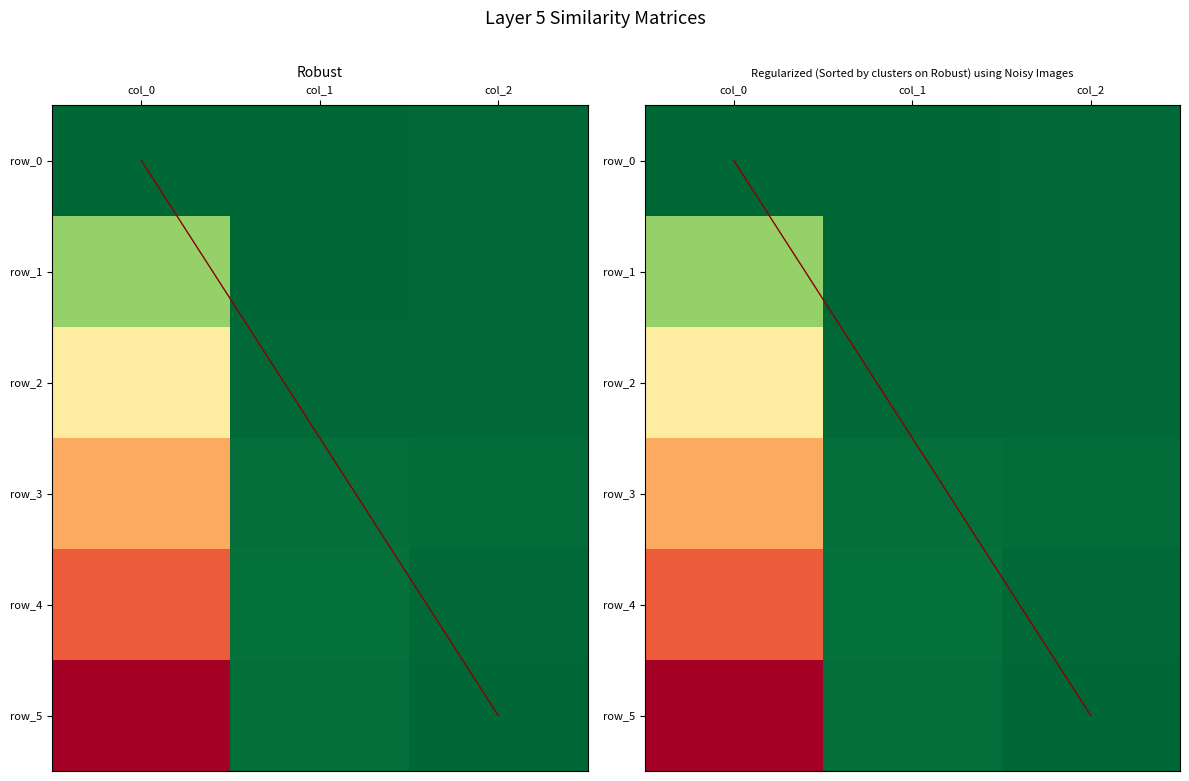

Reading left to right, transcribe all the data shown in this chart.

row_0: 0.0	0.0	0.1
row_1: 2.4	0.0	0.0
row_2: 4.7	0.1	0.1
row_3: 6.0	0.2	0.1
row_4: 7.0	0.2	0.0
row_5: 8.5	0.2	0.0